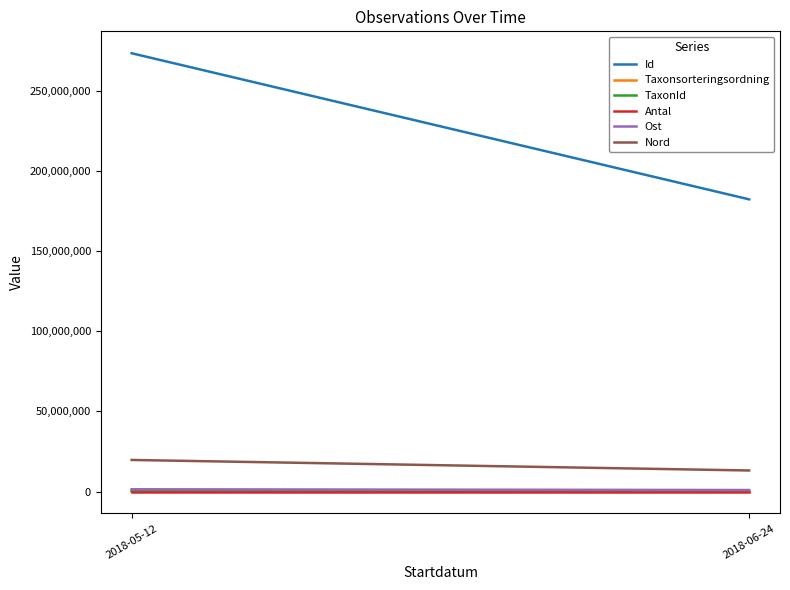

At which label does Taxonsorteringsordning reach its peak?

2018-05-12